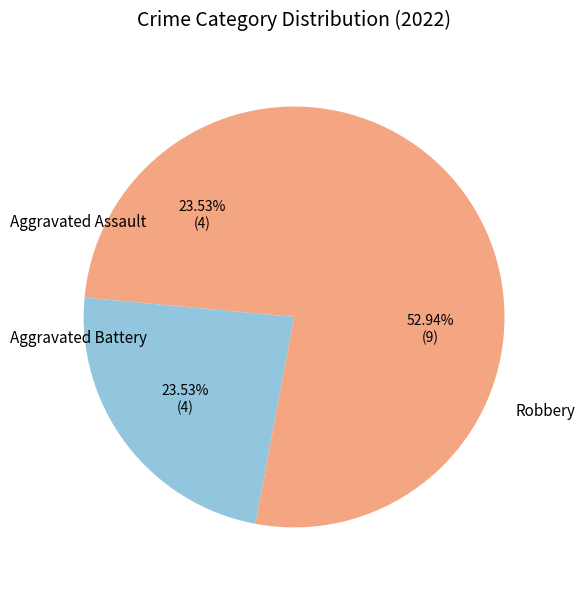

How many segments does this pie chart have?

3